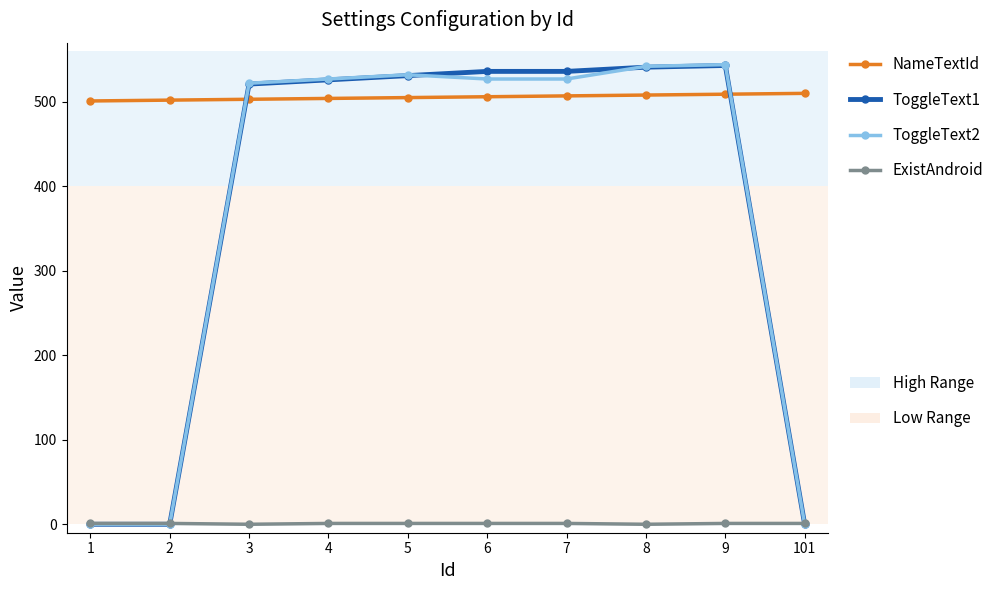

Does the chart have visible grid lines?

No